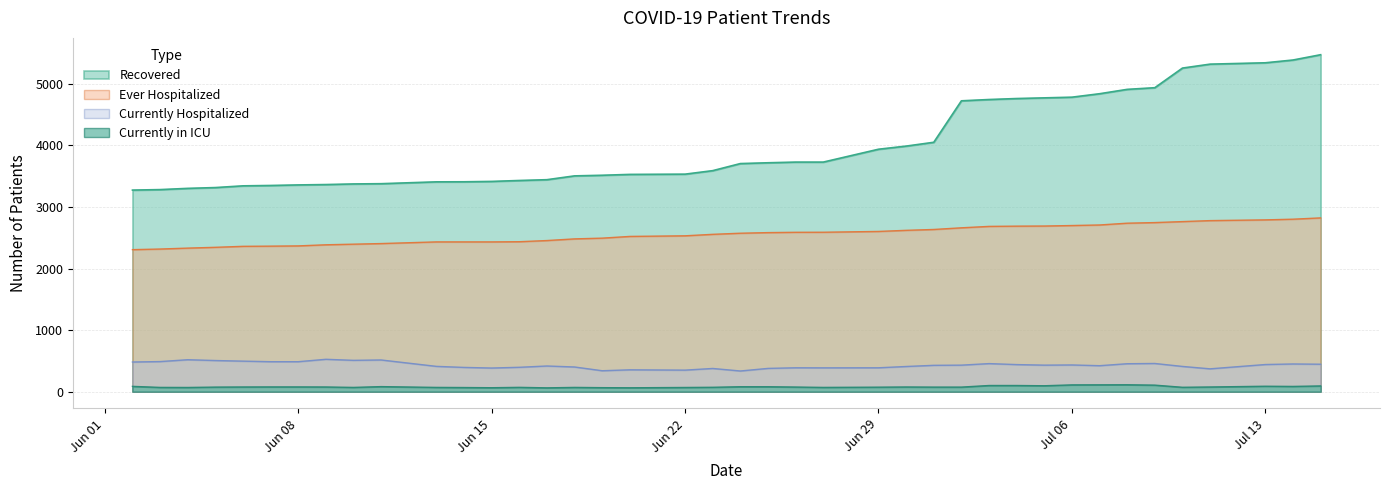

Reading left to right, list all the values displayed in this chart.

Recovered: 3275	3283	3303	3316	3344	3350	3359	3365	3375	3379	3409	3410	3416	3431	3444	3506	3516	3530	3534	3591	3706	3719	3730	3730	3939	3990	4052	4726	4747	4763	4774	4785	4841	4912	4939	5258	5322	5344	5389	5475
Ever Hospitalized: 2307	2317	2332	2345	2361	2364	2368	2386	2396	2406	2433	2433	2433	2436	2455	2482	2494	2522	2532	2556	2574	2584	2589	2590	2603	2621	2635	2662	2685	2689	2691	2699	2708	2737	2747	2763	2779	2791	2802	2823
Currently Hospitalized: 481	488	518	505	495	486	486	525	508	514	410	393	383	395	416	400	339	354	349	376	335	377	387	386	387	408	427	430	455	439	430	433	421	453	457	409	370	440	449	445
Currently in ICU: 85	68	67	73	75	76	76	75	68	81	68	66	63	69	61	68	64	62	67	70	79	79	74	68	72	75	73	73	99	99	95	109	110	111	105	70	75	87	84	92